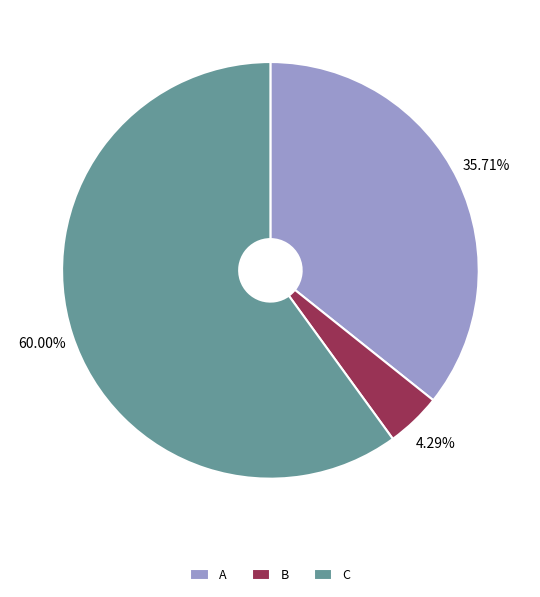

What is the ratio of the value at B to the value at C?

0.1